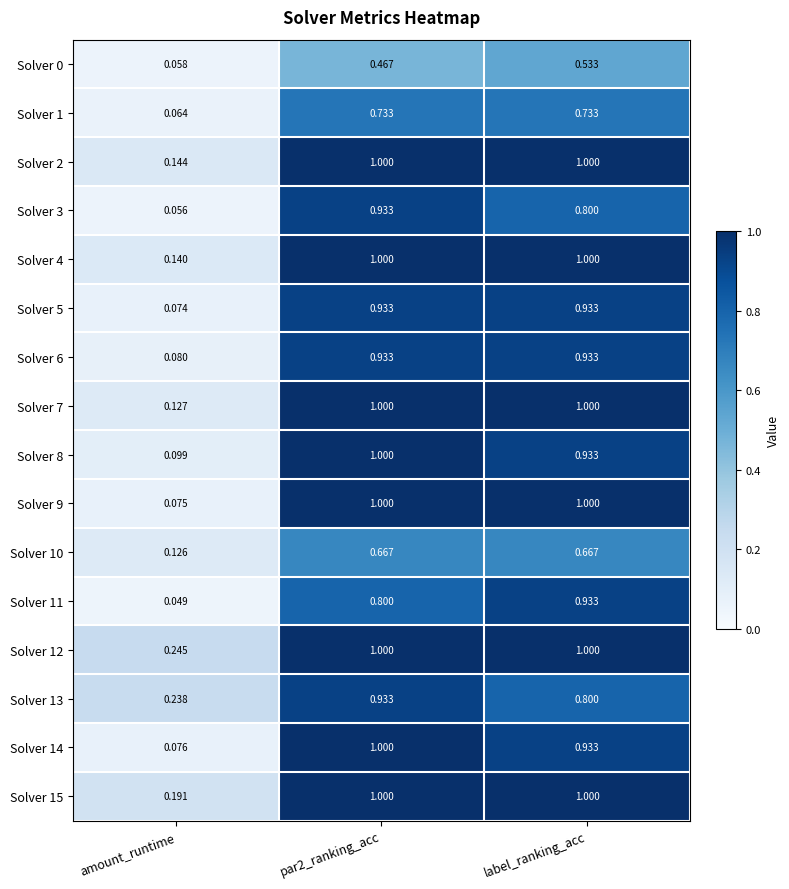

How many categories are shown in the chart?

3